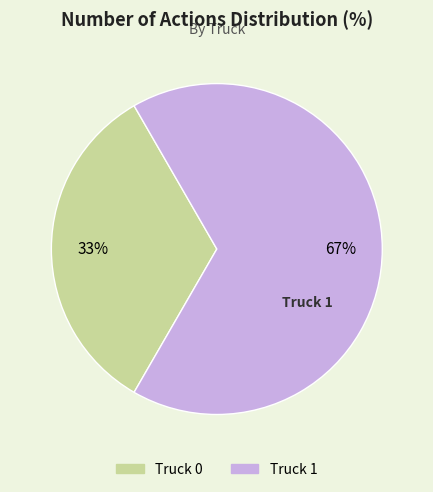

Which category has the smallest portion of the pie?

Truck 0